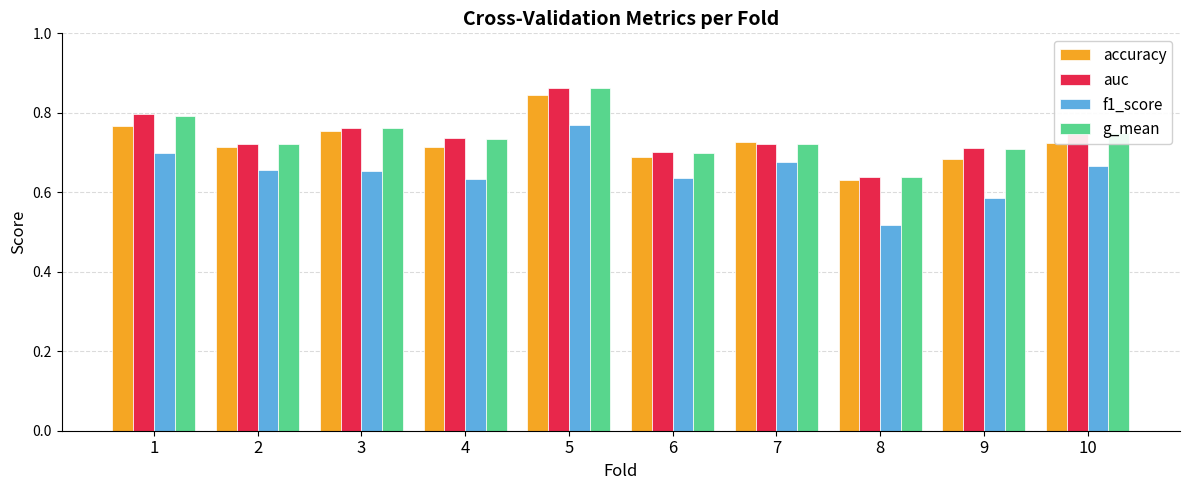

At which label is g_mean closest to 0?

8